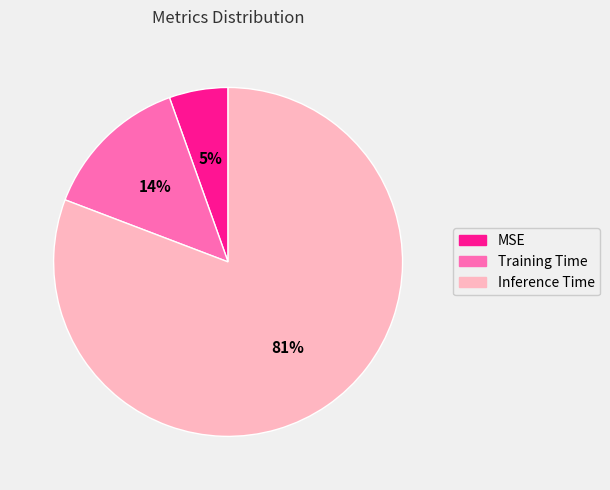

To the nearest percent, what percentage of the pie is MSE?

5%